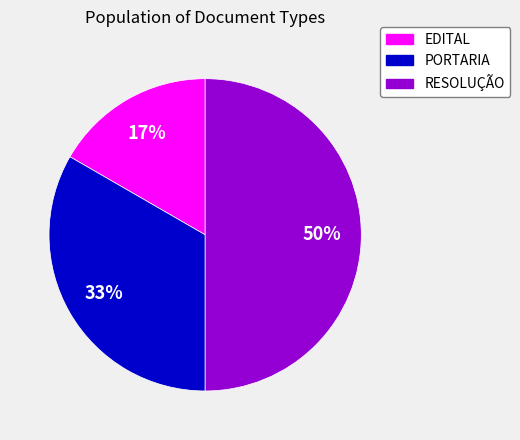

Do RESOLUÇÃO and EDITAL together represent more than half of the pie?

Yes